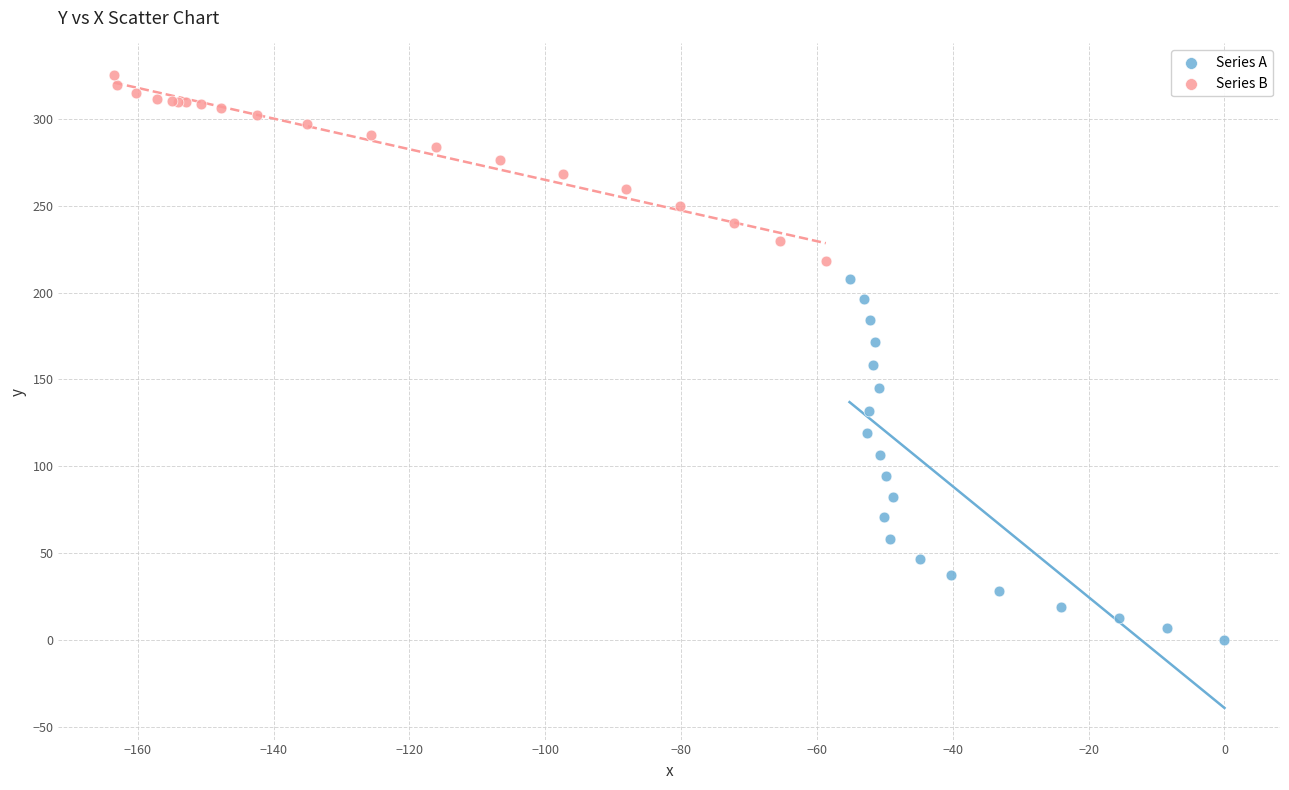

Which series reaches the minimum Y coordinate?

Series A